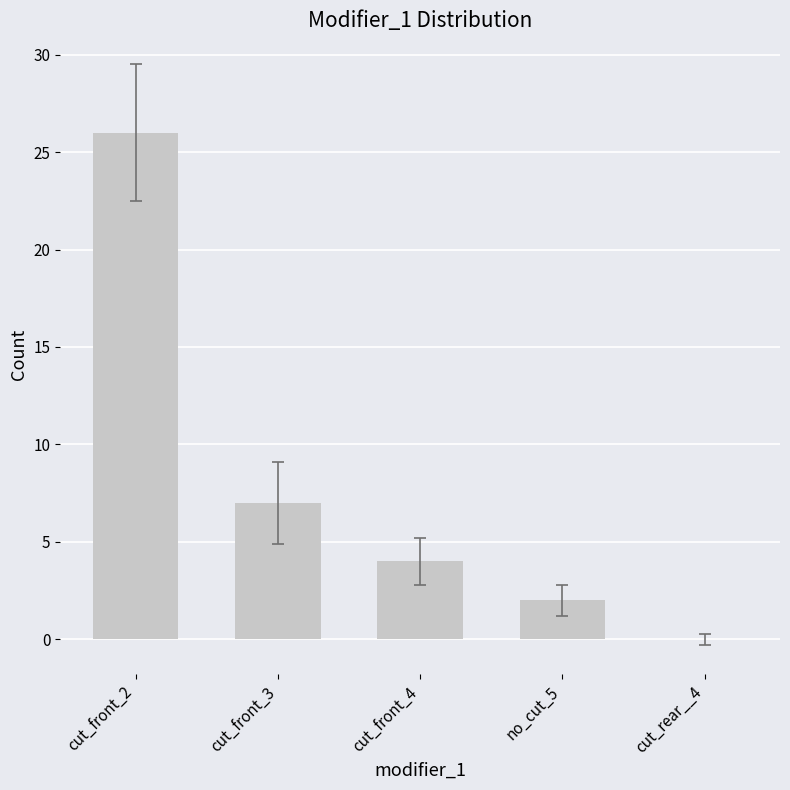

At which label is the value closest to 13?

cut_front_3